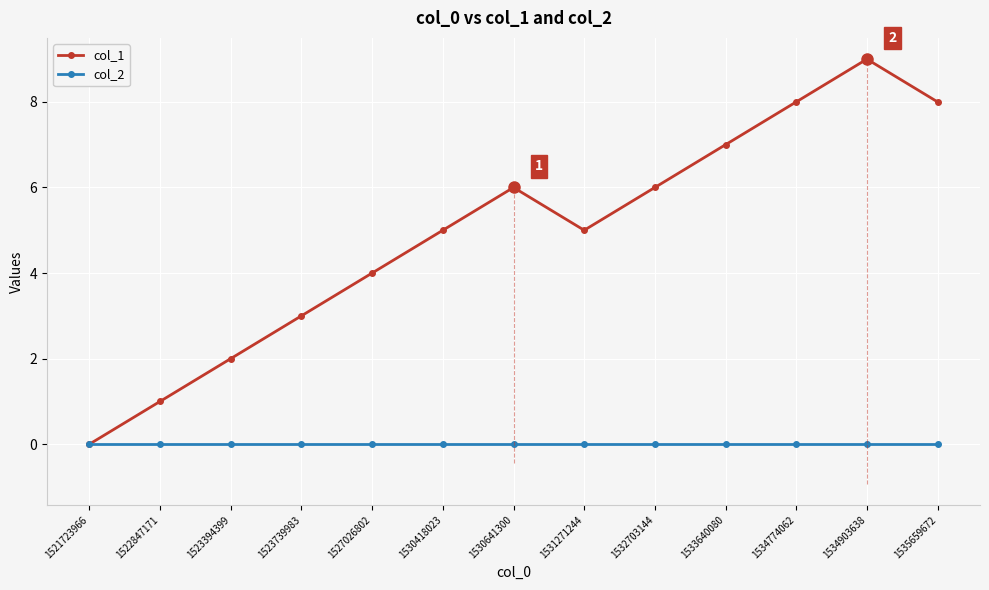

At which category is the sum across all series the highest?

1534903638